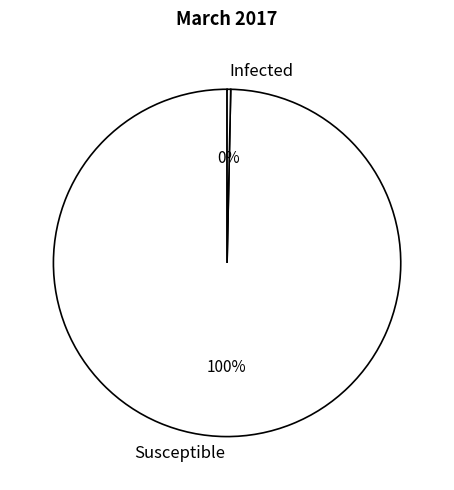

Between Susceptible and Infected, which is larger?

Susceptible